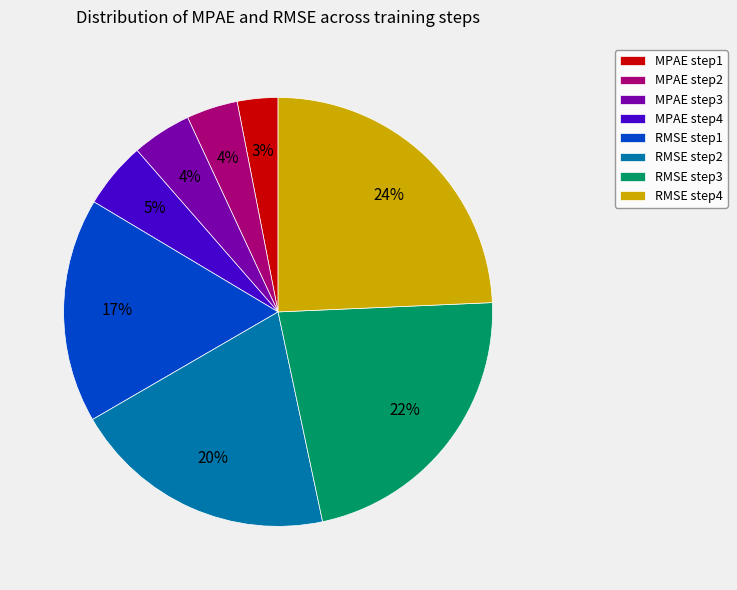

To the nearest percent, what percentage of the pie is MPAE step3?

4%